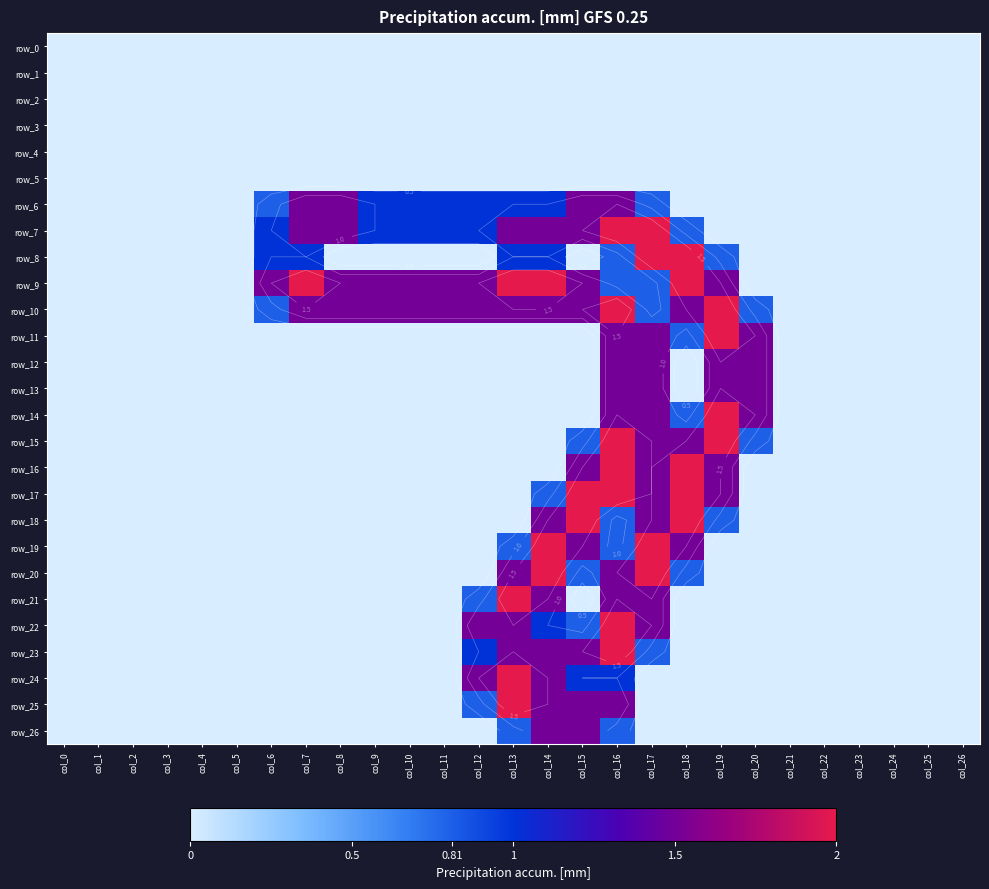

Rank the series at col_0 from highest to lowest value.

row_0, row_1, row_2, row_3, row_4, row_5, row_6, row_7, row_8, row_9, row_10, row_11, row_12, row_13, row_14, row_15, row_16, row_17, row_18, row_19, row_20, row_21, row_22, row_23, row_24, row_25, row_26